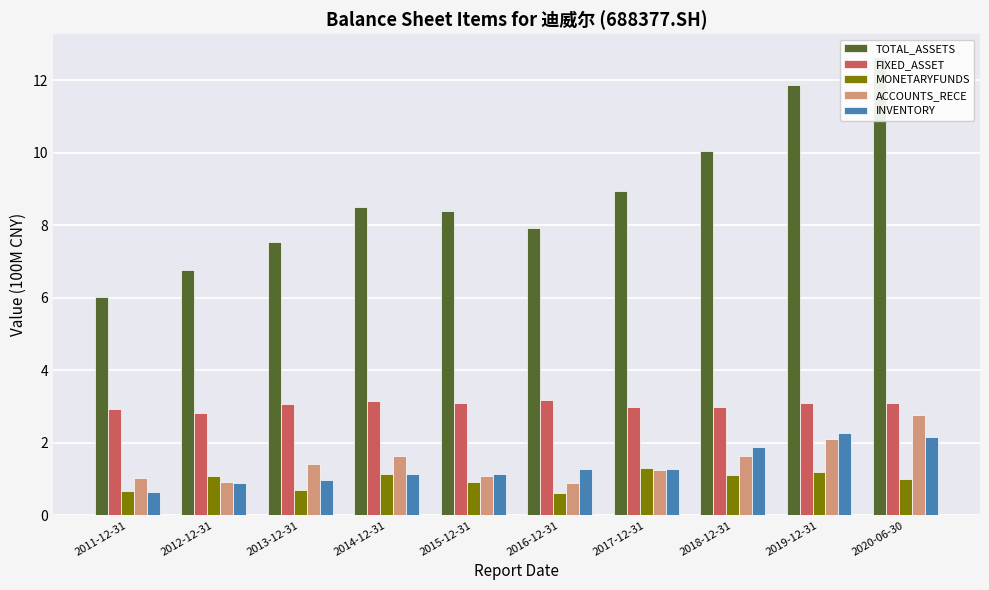

What is the label of the 4th bar from the right?

2017-12-31